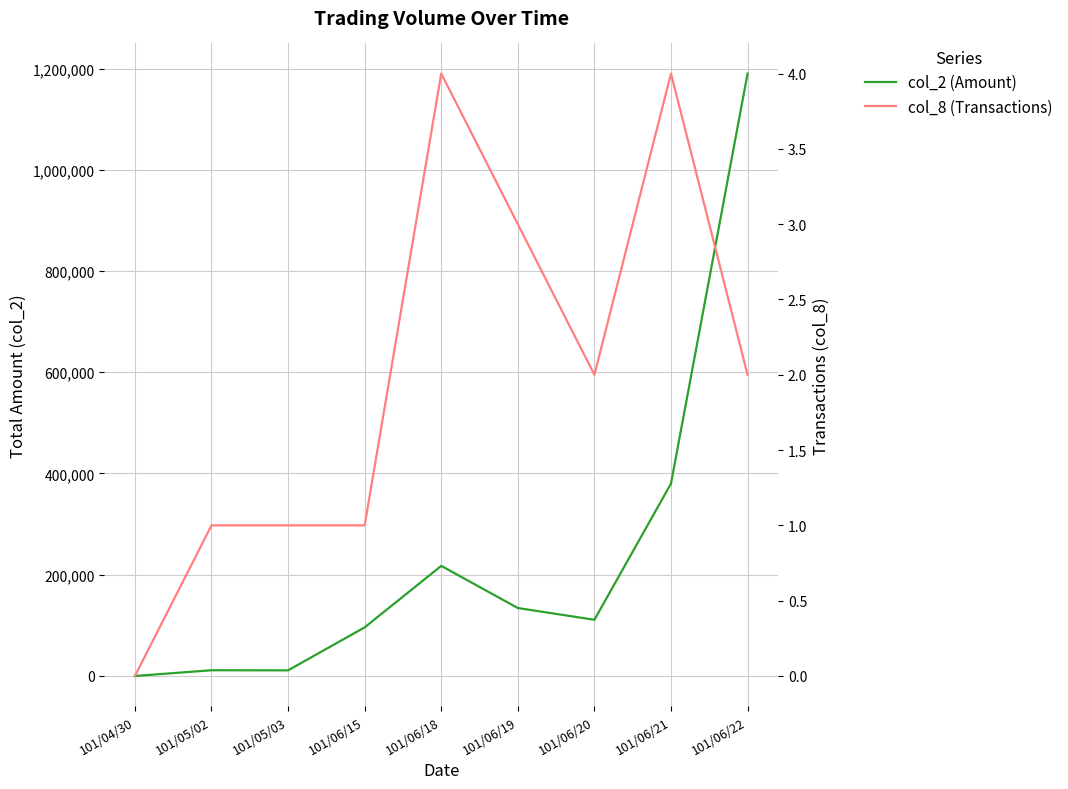

The value of col_8 (Transactions) at 101/06/20 is 3. True or false?

False